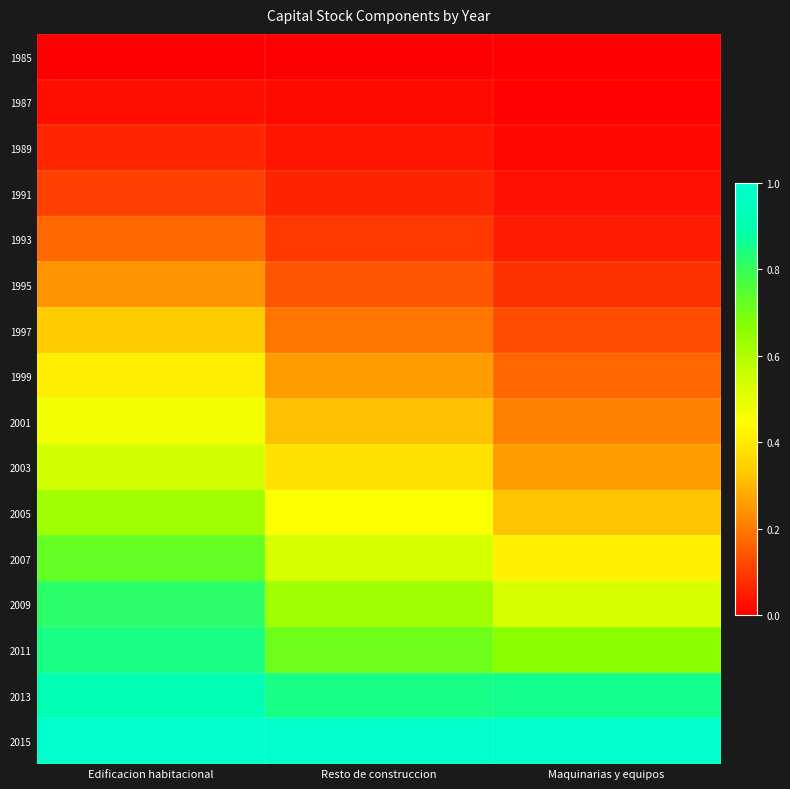

Reading right to left, what are all the values shown in this chart?

1985: Maquinarias y equipos=0.0	Resto de construccion=0.0	Edificacion habitacional=0.0
1987: Maquinarias y equipos=0.0	Resto de construccion=0.0	Edificacion habitacional=0.0
1989: Maquinarias y equipos=0.0	Resto de construccion=0.0	Edificacion habitacional=0.1
1991: Maquinarias y equipos=0.0	Resto de construccion=0.1	Edificacion habitacional=0.1
1993: Maquinarias y equipos=0.0	Resto de construccion=0.1	Edificacion habitacional=0.2
1995: Maquinarias y equipos=0.1	Resto de construccion=0.1	Edificacion habitacional=0.2
1997: Maquinarias y equipos=0.1	Resto de construccion=0.2	Edificacion habitacional=0.3
1999: Maquinarias y equipos=0.2	Resto de construccion=0.3	Edificacion habitacional=0.4
2001: Maquinarias y equipos=0.2	Resto de construccion=0.3	Edificacion habitacional=0.5
2003: Maquinarias y equipos=0.3	Resto de construccion=0.4	Edificacion habitacional=0.5
2005: Maquinarias y equipos=0.3	Resto de construccion=0.5	Edificacion habitacional=0.6
2007: Maquinarias y equipos=0.4	Resto de construccion=0.5	Edificacion habitacional=0.7
2009: Maquinarias y equipos=0.5	Resto de construccion=0.6	Edificacion habitacional=0.8
2011: Maquinarias y equipos=0.7	Resto de construccion=0.7	Edificacion habitacional=0.8
2013: Maquinarias y equipos=0.9	Resto de construccion=0.8	Edificacion habitacional=0.9
2015: Maquinarias y equipos=1.0	Resto de construccion=1.0	Edificacion habitacional=1.0